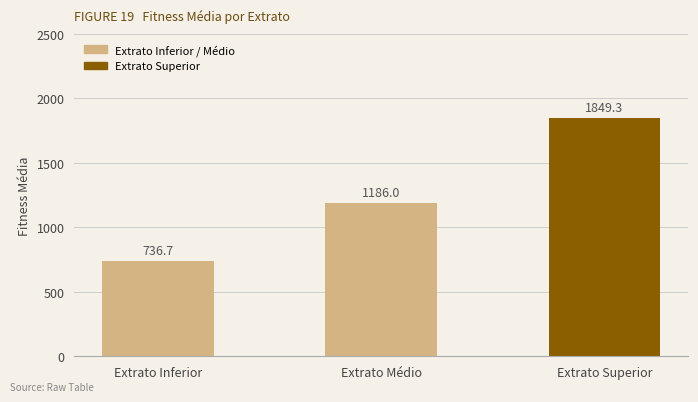

What is the smallest value displayed?

736.7